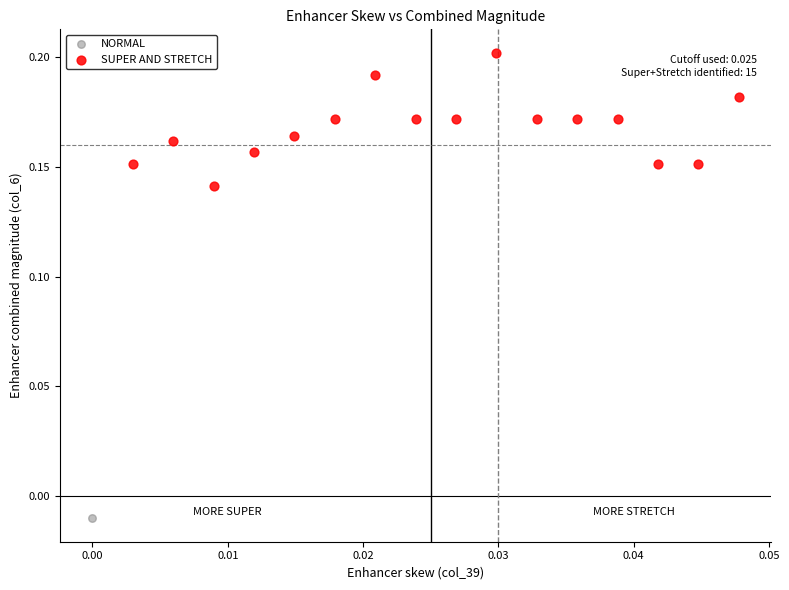

What are all the series names shown in the legend?

NORMAL, SUPER AND STRETCH